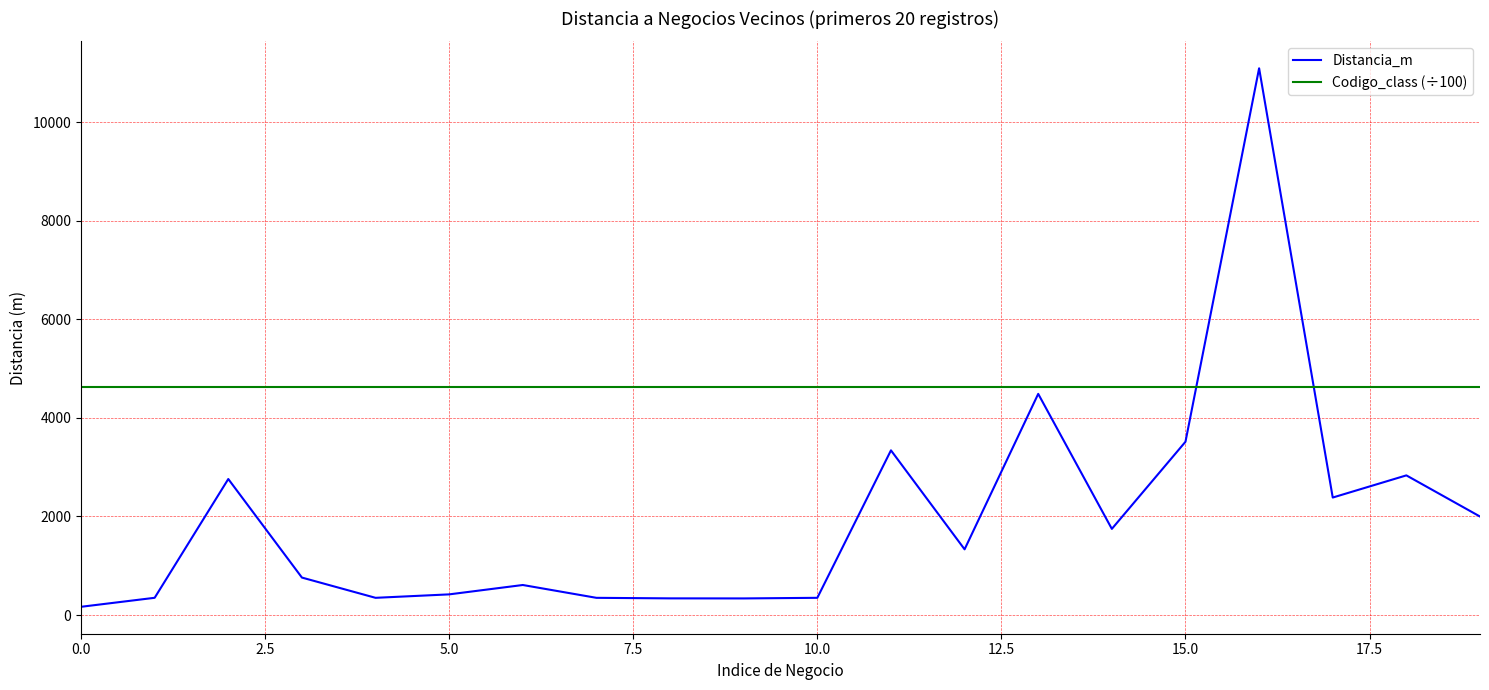

What are all the series names shown in the legend?

Distancia_m, Codigo_class (÷100)